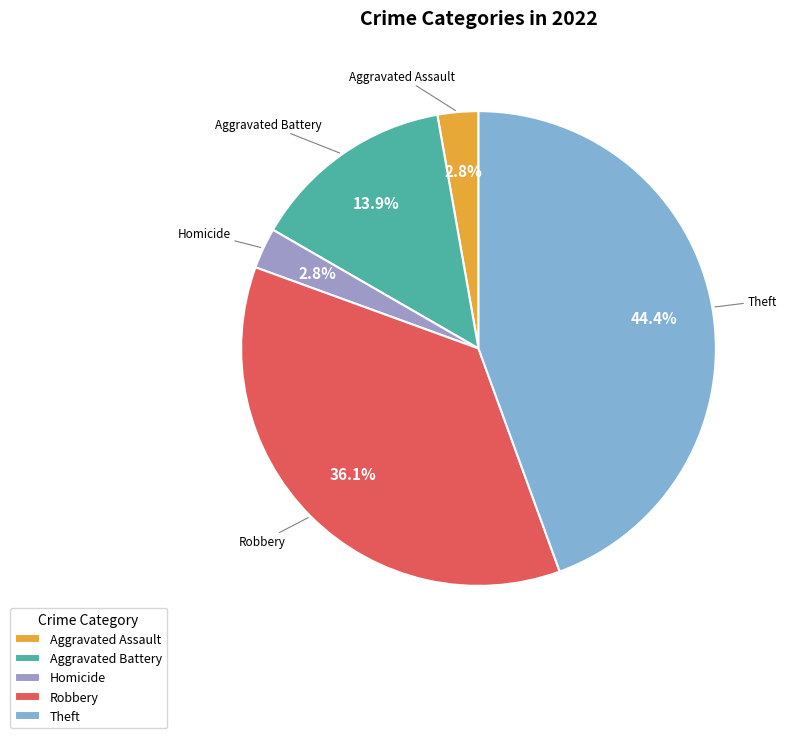

Does Aggravated Battery represent more than half of the total?

No